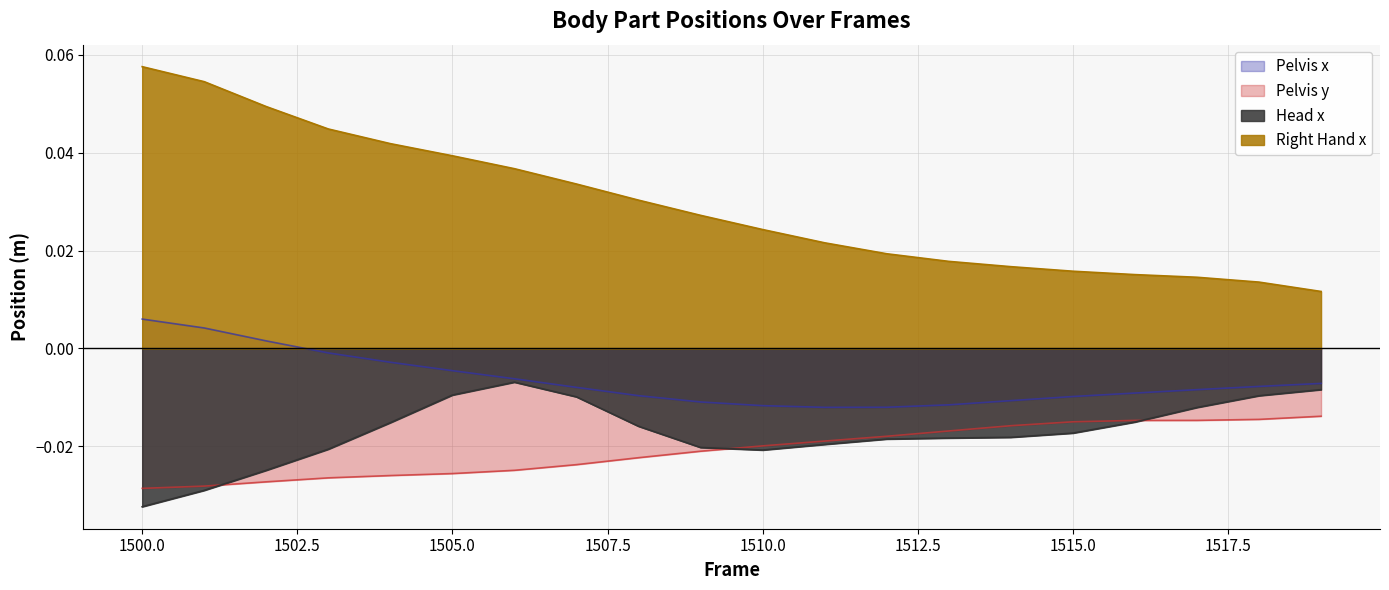

Reading right to left, extract all data points from this chart.

Pelvis x: -0.0	-0.0	-0.0	-0.0	-0.0	-0.0	-0.0	-0.0	-0.0	-0.0	-0.0	-0.0	-0.0	-0.0	-0.0	-0.0	-0.0	0.0	0.0	0.0
Pelvis y: -0.0	-0.0	-0.0	-0.0	-0.0	-0.0	-0.0	-0.0	-0.0	-0.0	-0.0	-0.0	-0.0	-0.0	-0.0	-0.0	-0.0	-0.0	-0.0	-0.0
Head x: -0.0	-0.0	-0.0	-0.0	-0.0	-0.0	-0.0	-0.0	-0.0	-0.0	-0.0	-0.0	-0.0	-0.0	-0.0	-0.0	-0.0	-0.0	-0.0	-0.0
Right Hand x: 0.0	0.0	0.0	0.0	0.0	0.0	0.0	0.0	0.0	0.0	0.0	0.0	0.0	0.0	0.0	0.0	0.0	0.0	0.1	0.1